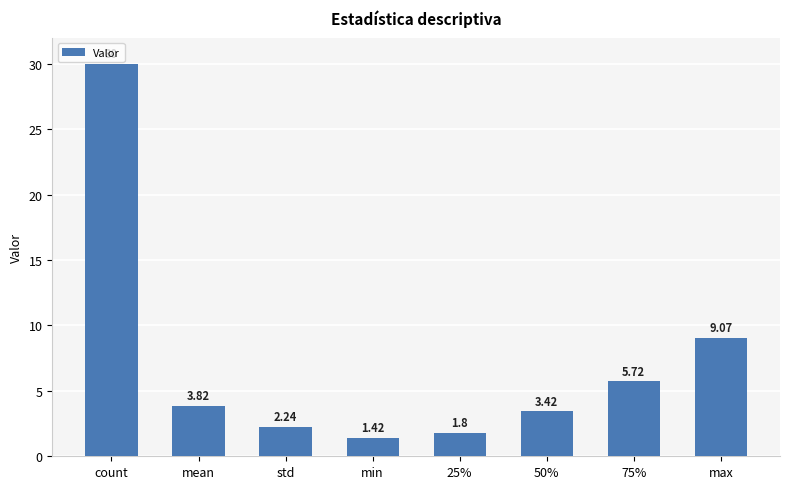

Approximately how many times larger is the value at max compared to mean?

2.4